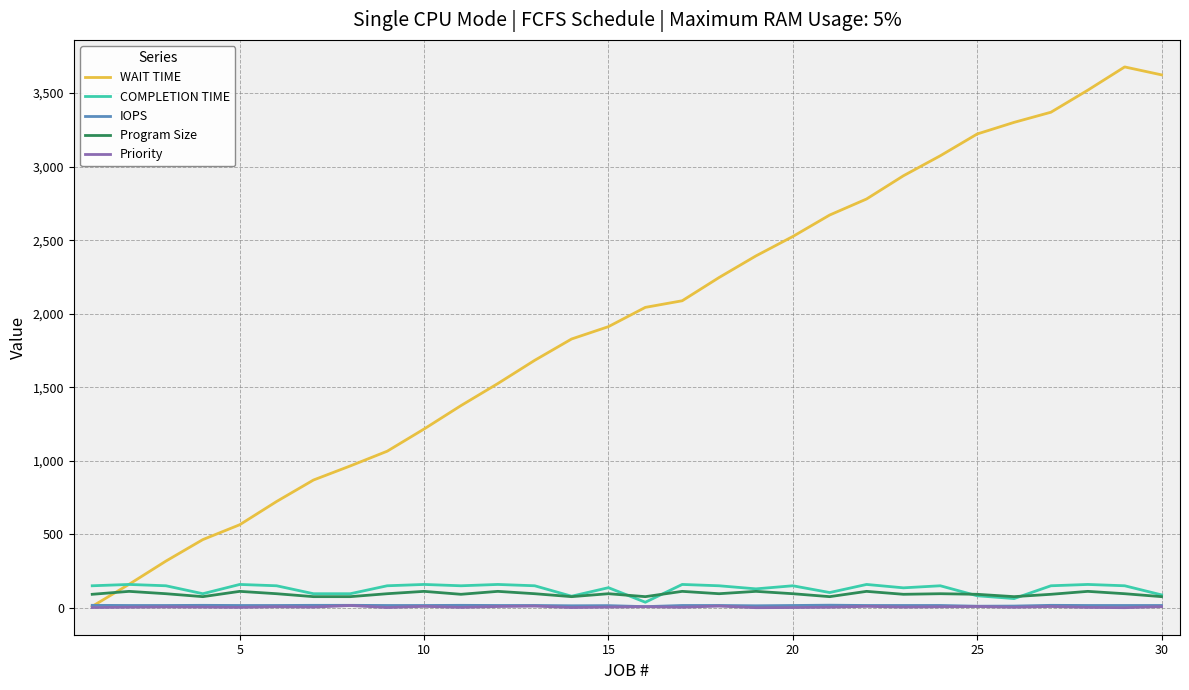

Which series has the largest total across all categories?

WAIT TIME